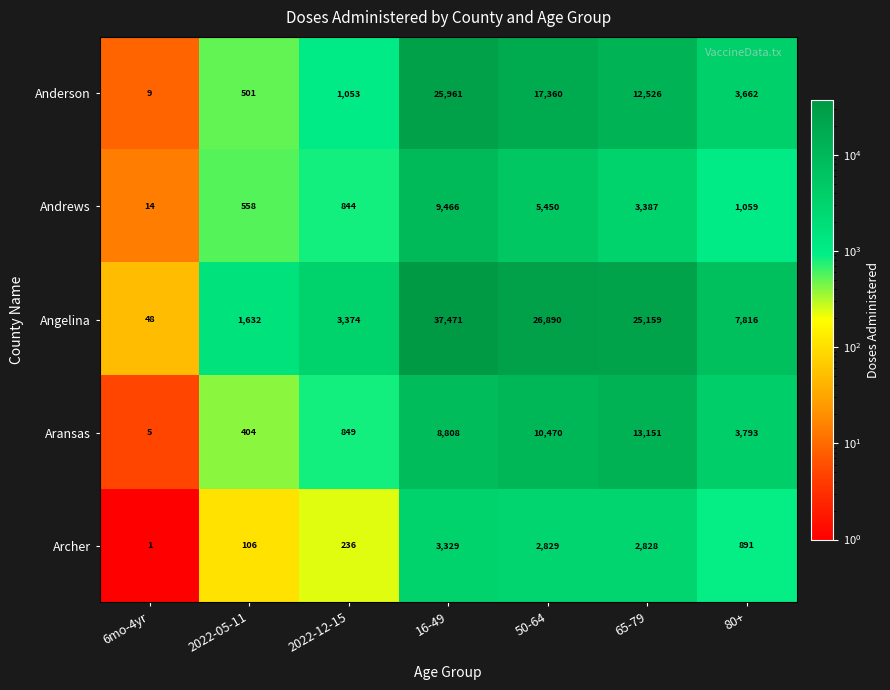

Which series has the largest range (max minus min)?

Angelina